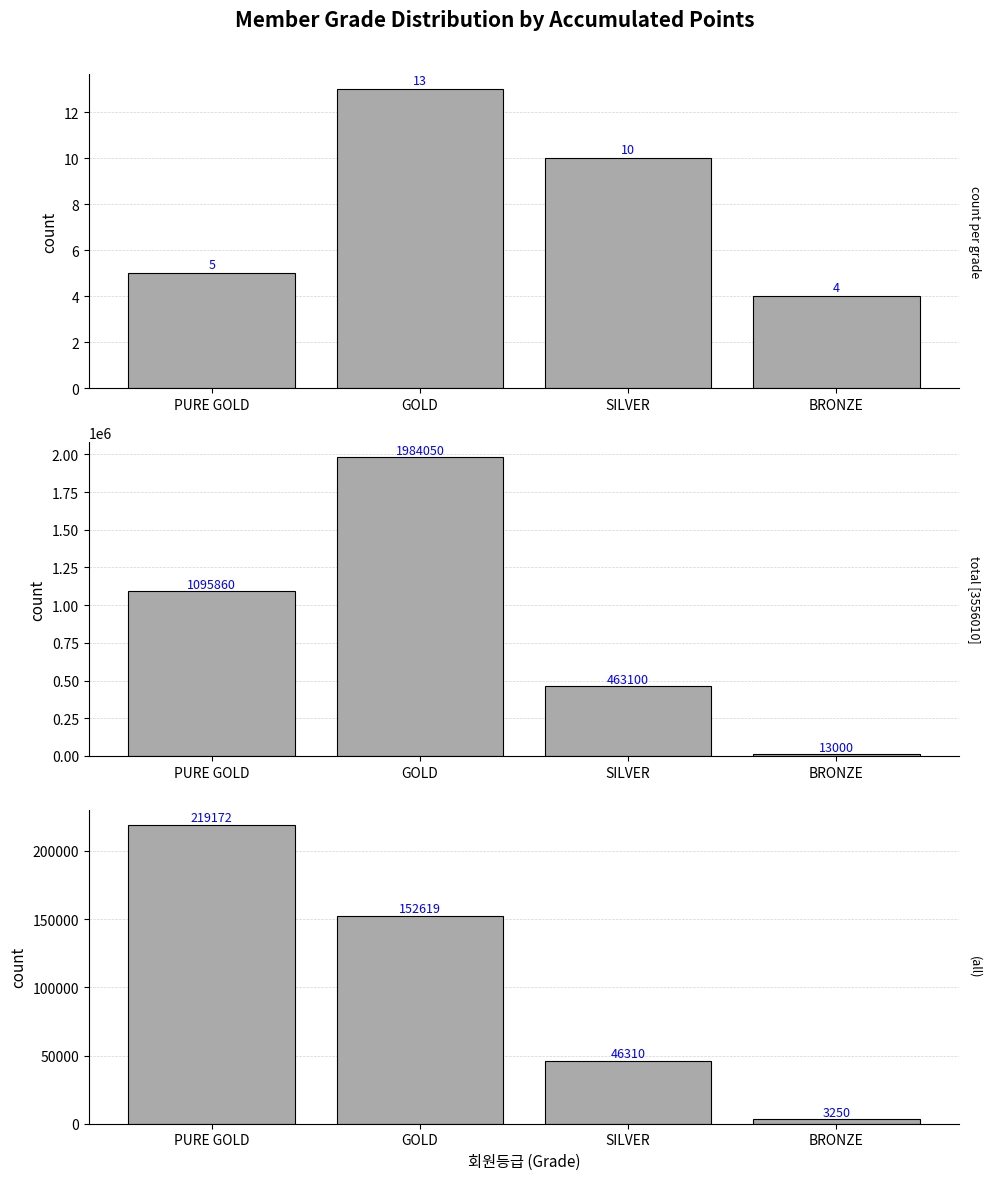

At which label does total points reach its minimum?

BRONZE